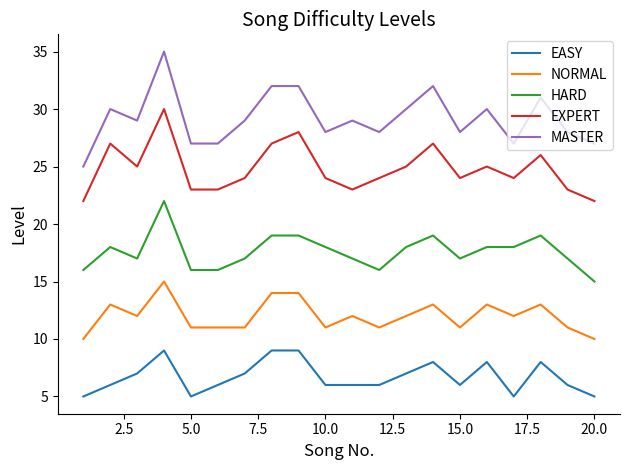

What is the smallest value displayed?

5